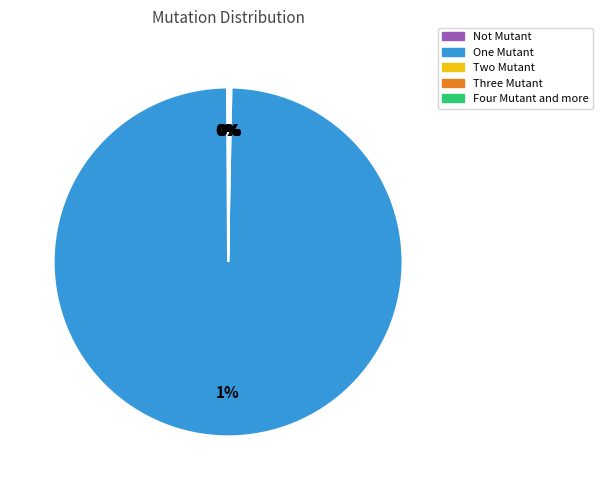

True or false: Not Mutant accounts for 0% of the total.

True